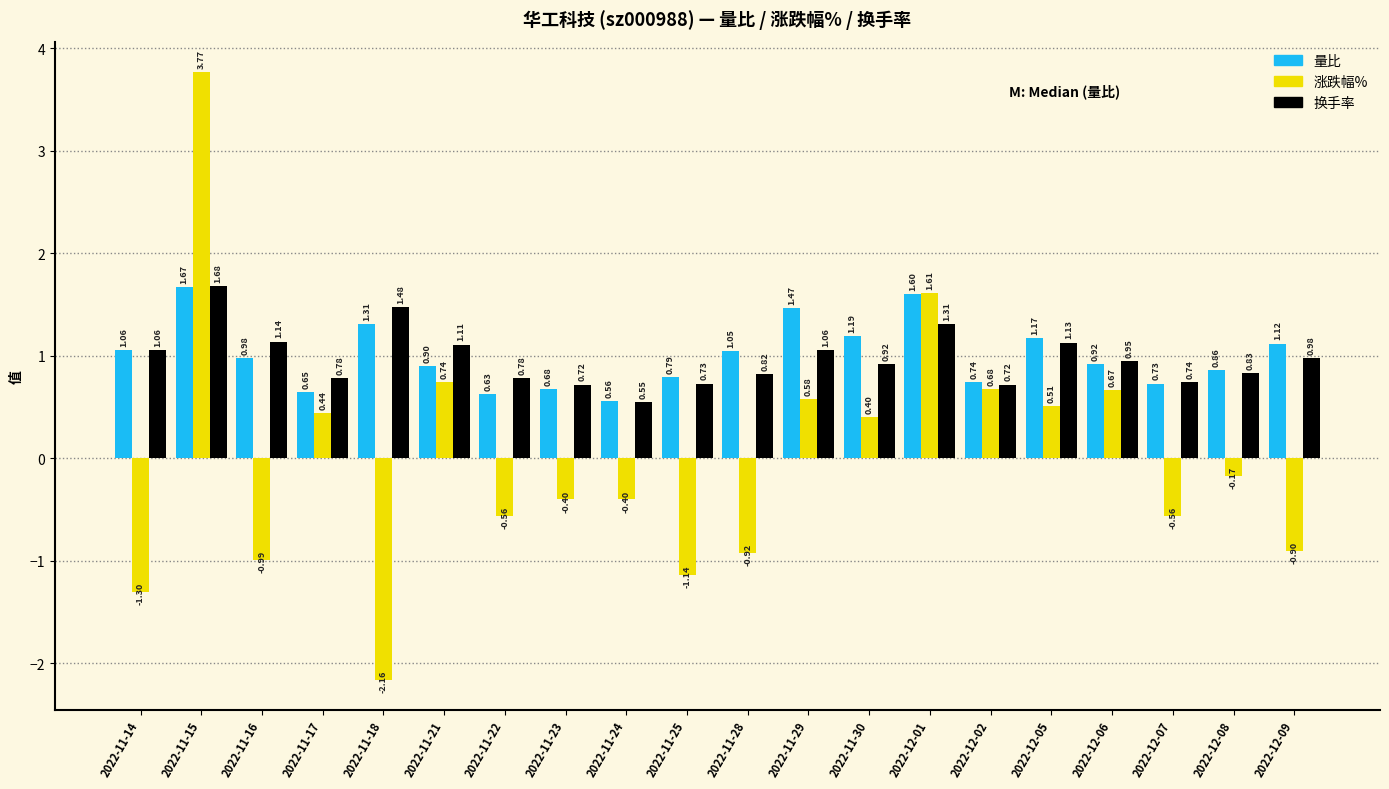

Is the value of 涨跌幅% at 2022-12-01 greater than the value of 换手率 at 2022-11-16?

Yes